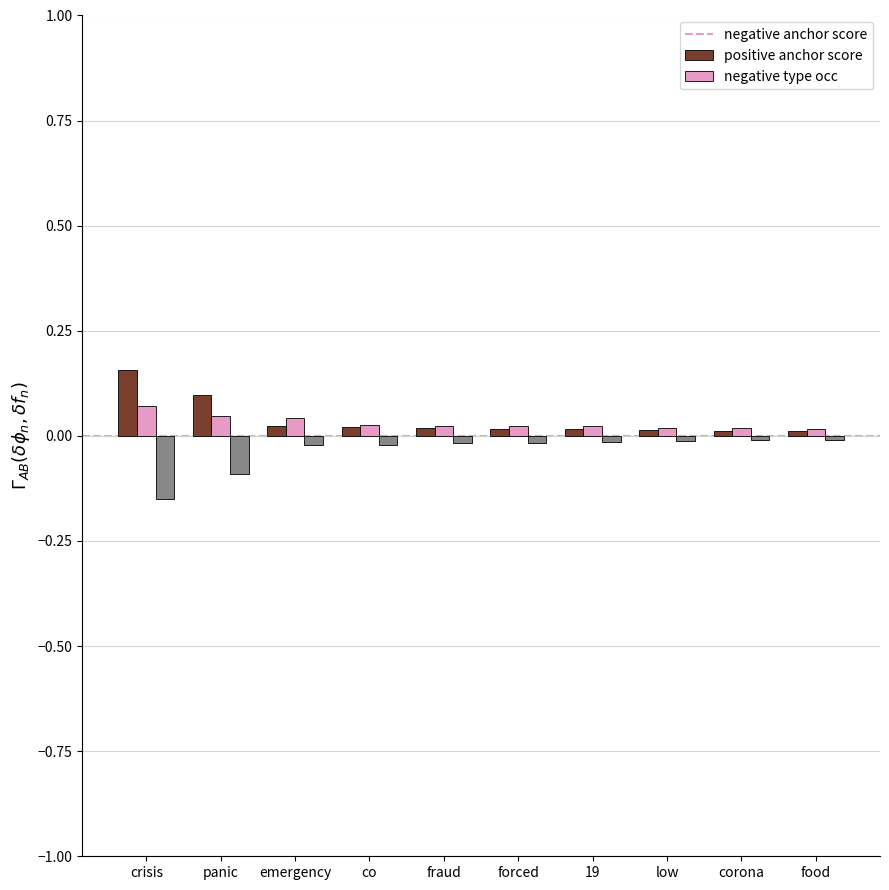

What is the spread (max minus min) of values at crisis?

0.3